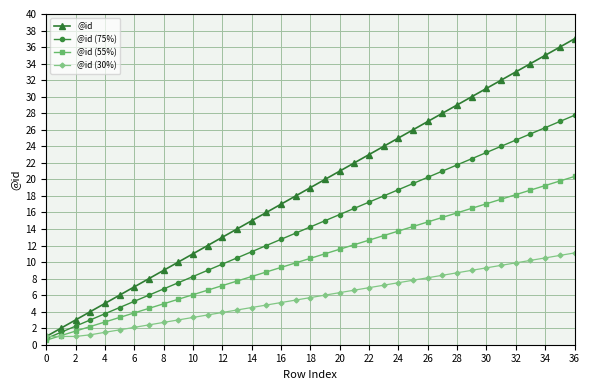

Which series has the largest total across all categories?

@id